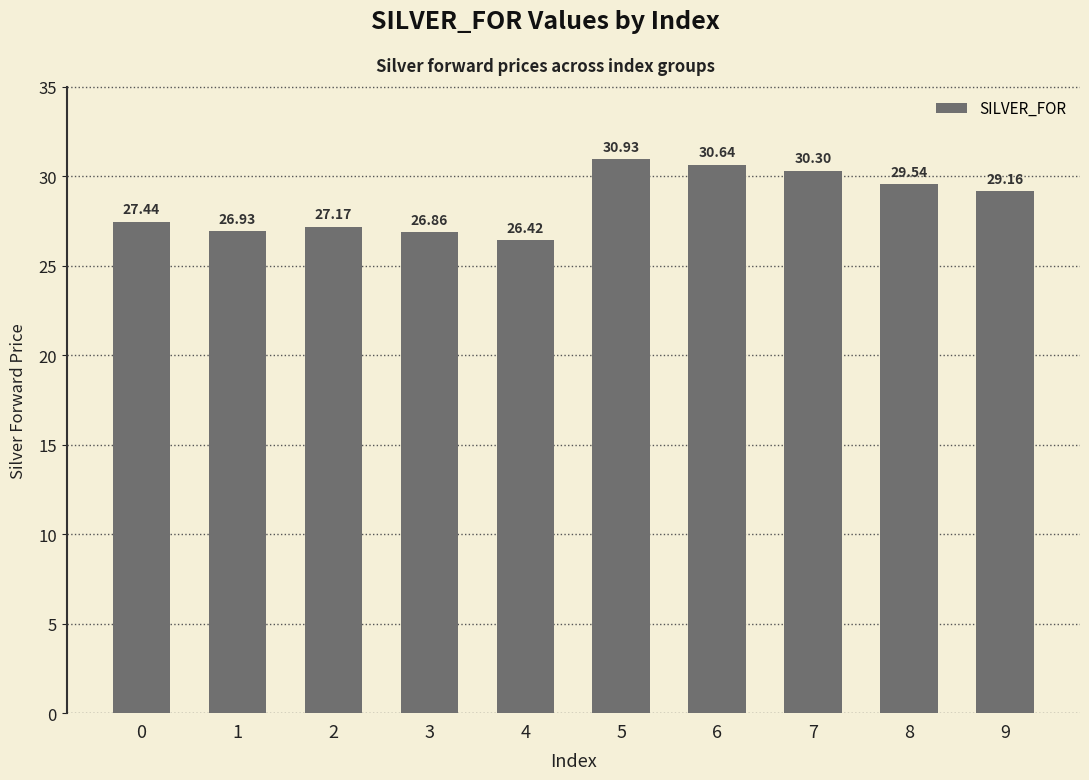

Reading left to right, transcribe all the data shown in this chart.

0=27.4	1=26.9	2=27.2	3=26.9	4=26.4	5=30.9	6=30.6	7=30.3	8=29.5	9=29.2